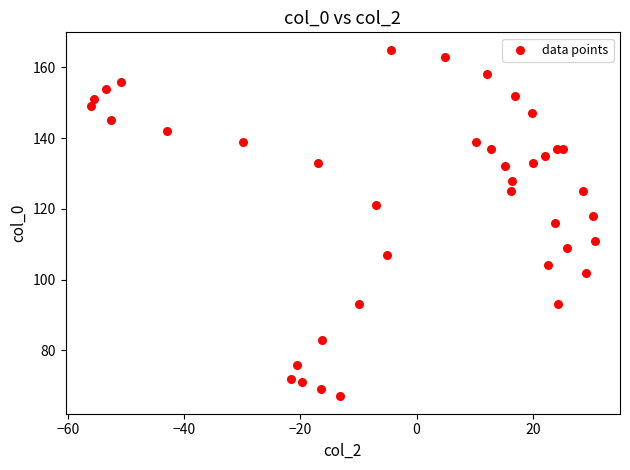

What is the range of Y values (max minus min)?

98